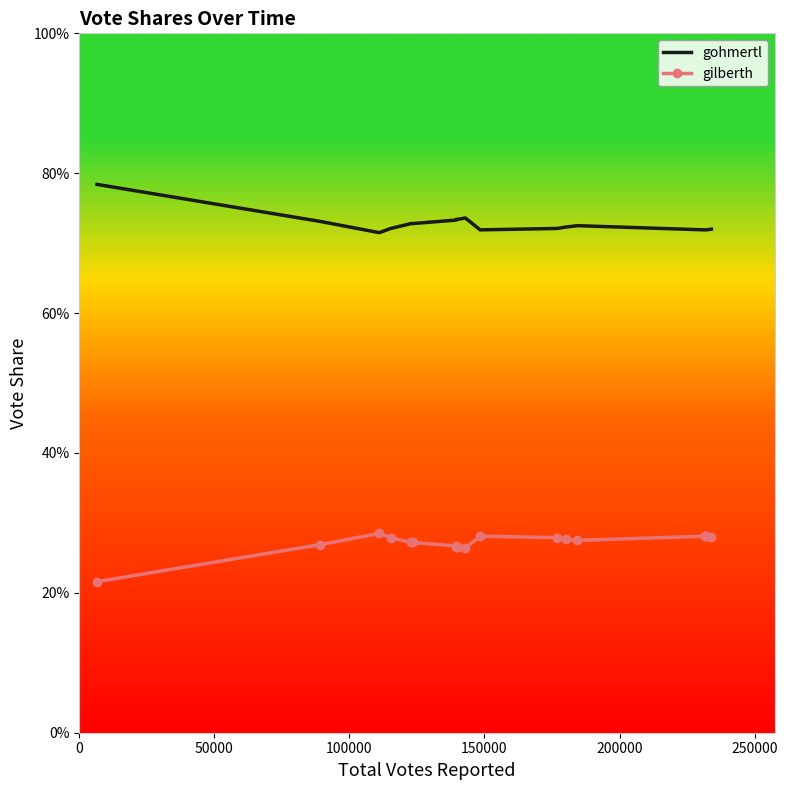

True or false: gilberth and gohmertl intersect in this chart.

False